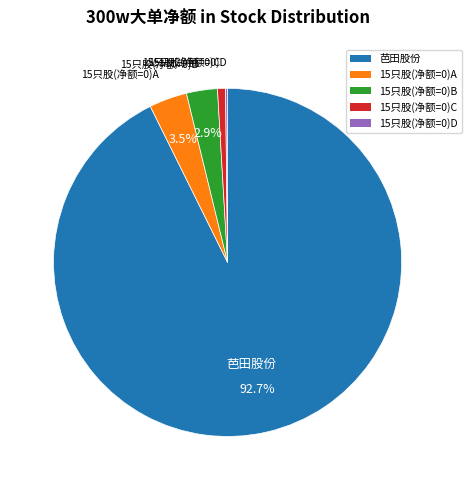

Which category has the biggest portion of the pie?

芭田股份